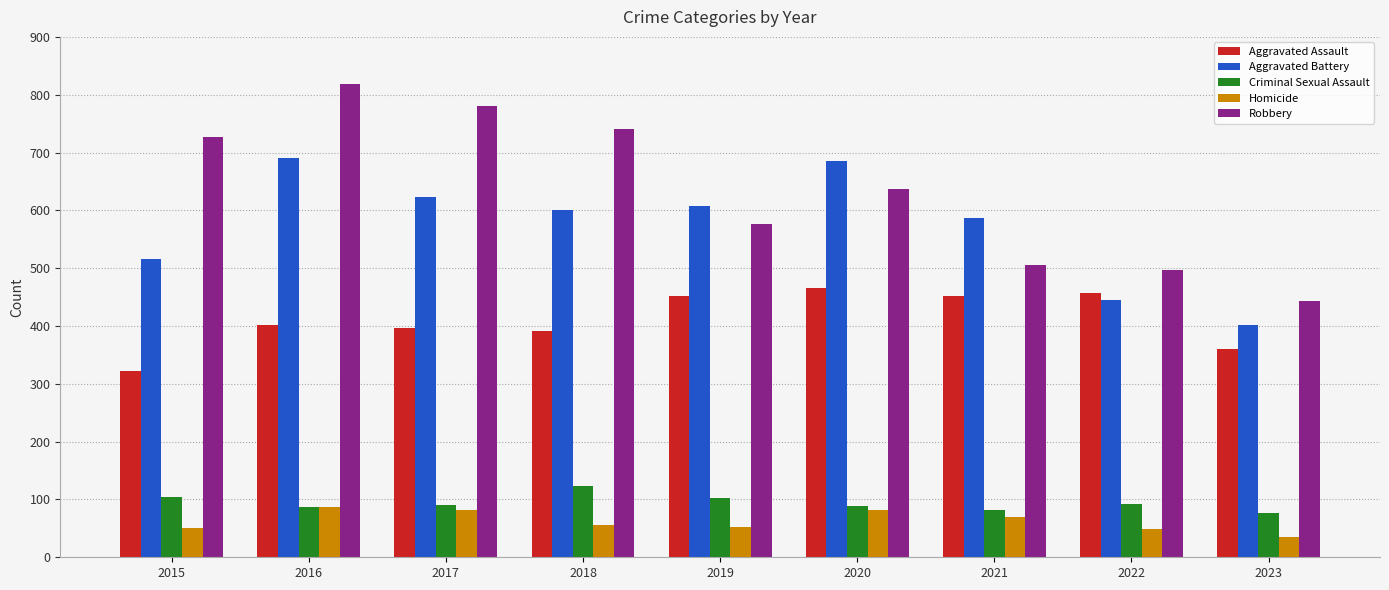

What is the difference between the maximum and minimum values in the Robbery series?

376